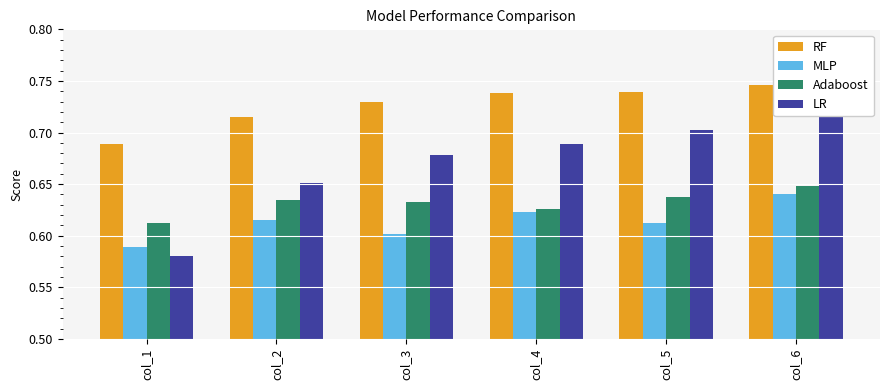

Rank the series at col_3 from lowest to highest value.

MLP, Adaboost, LR, RF